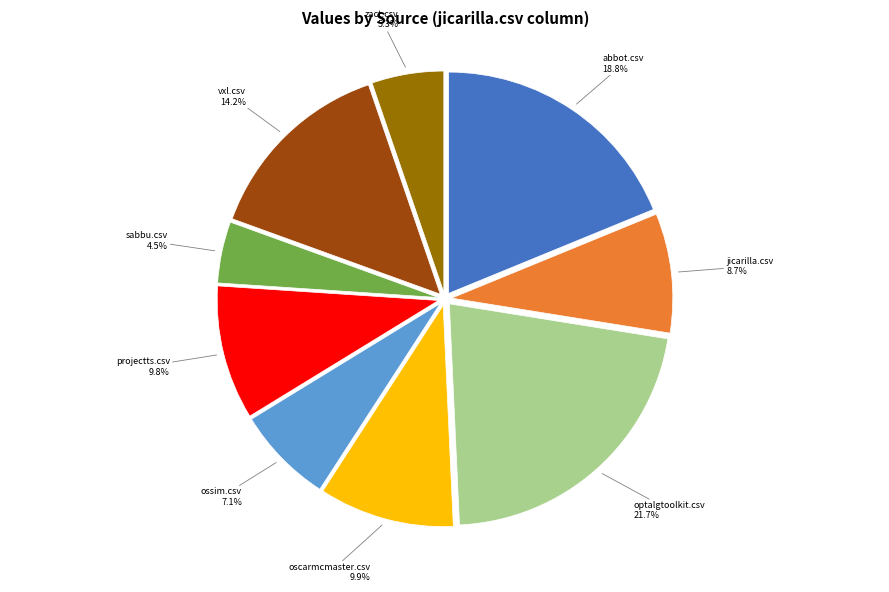

Which has a higher value, optalgtoolkit.csv or jicarilla.csv?

optalgtoolkit.csv